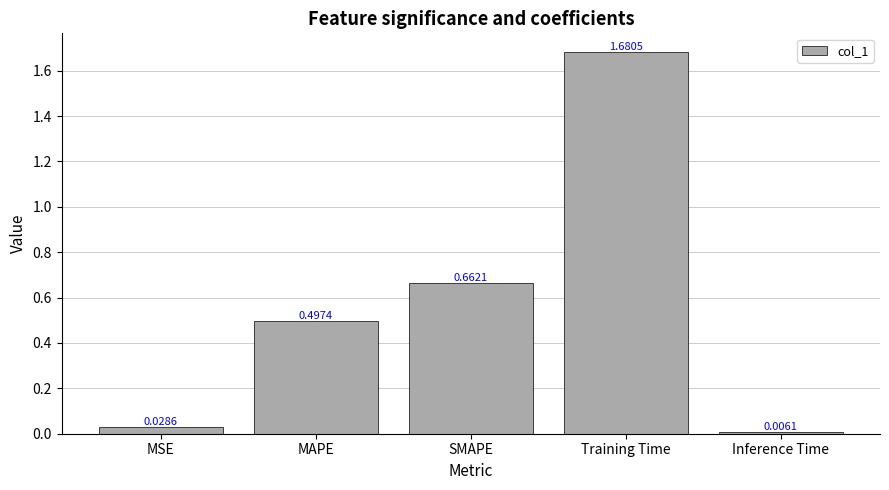

What is the change in value from MSE to Training Time?

+1.7